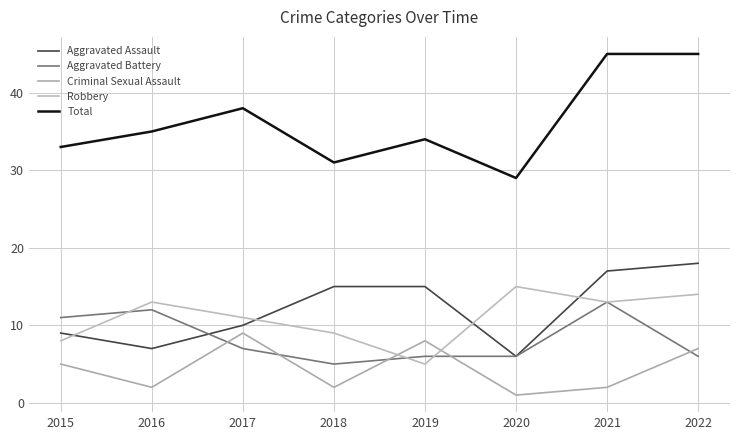

Where do Aggravated Battery and Aggravated Assault first cross each other?

2016 and 2017